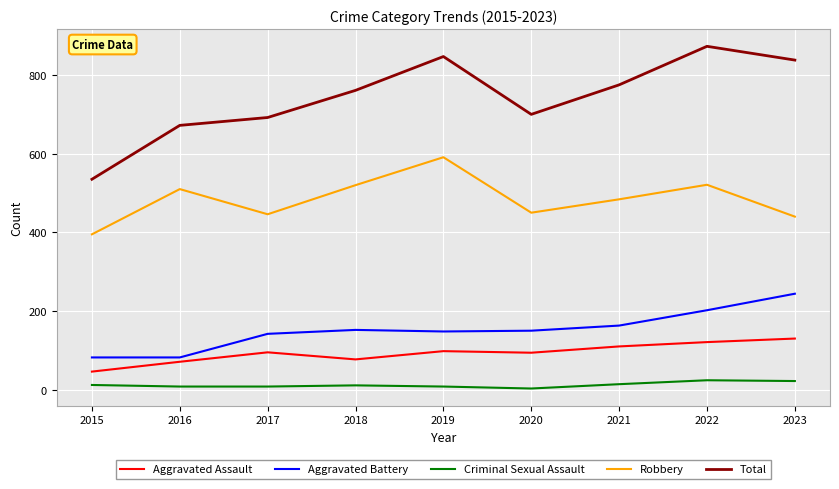

How many interior local peaks does the Robbery series have?

3